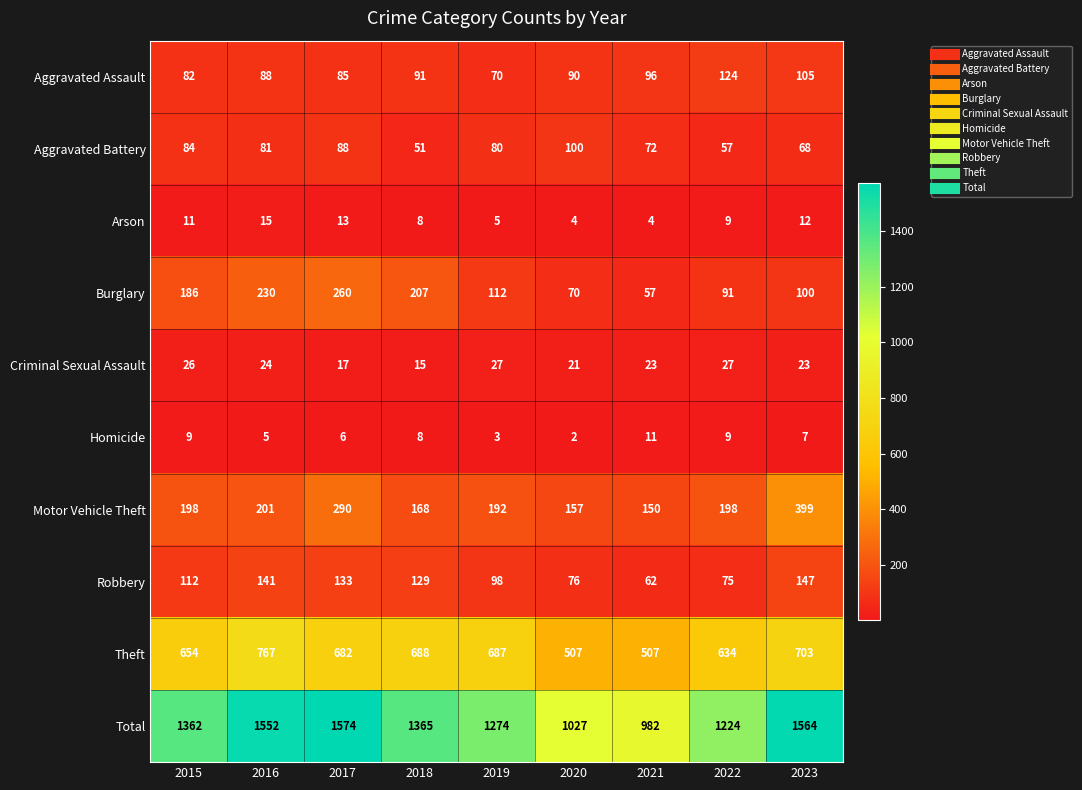

What is the minimum value for Burglary?

57